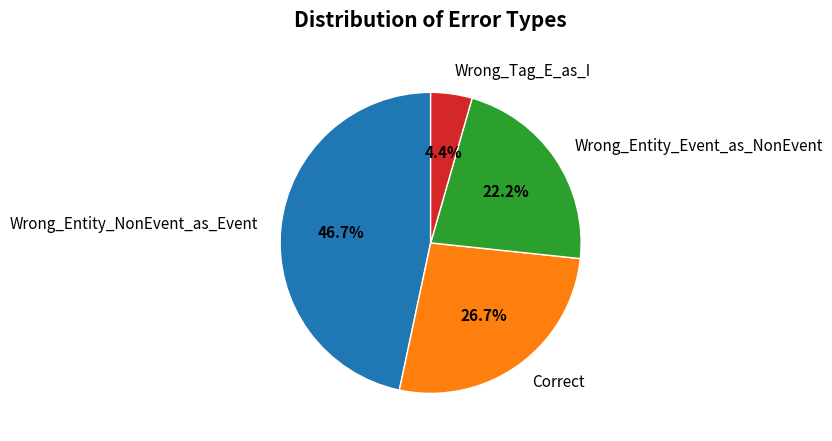

How many slices are in this pie chart?

4